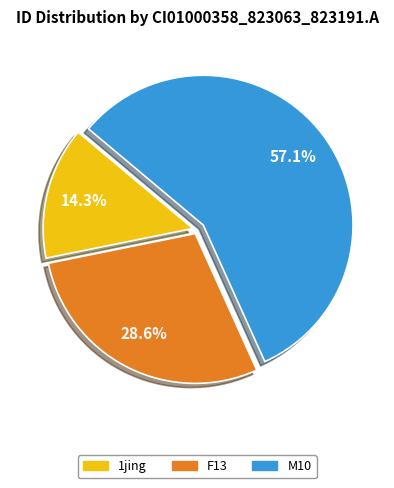

Which slice represents more than half of the pie?

M10